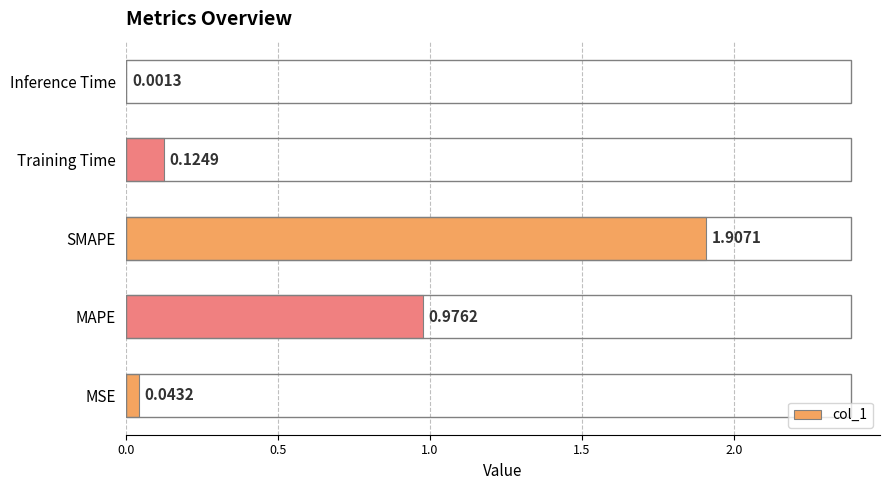

What is the sum of all values?

3.1